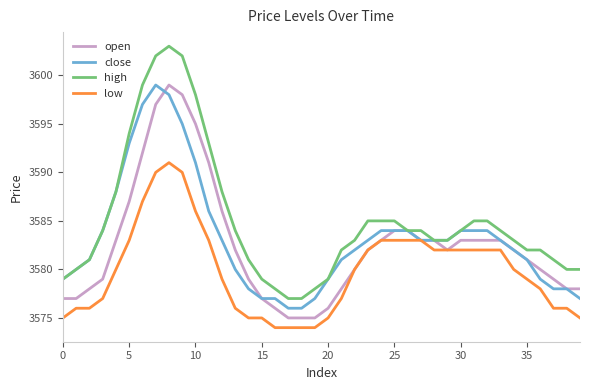

What is the minimum value shown in the chart?

3574